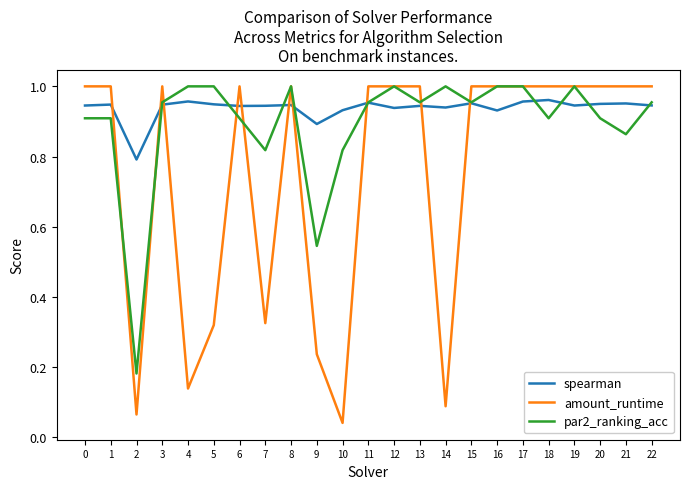

List the series in order of their overall mean, highest first.

spearman, par2_ranking_acc, amount_runtime